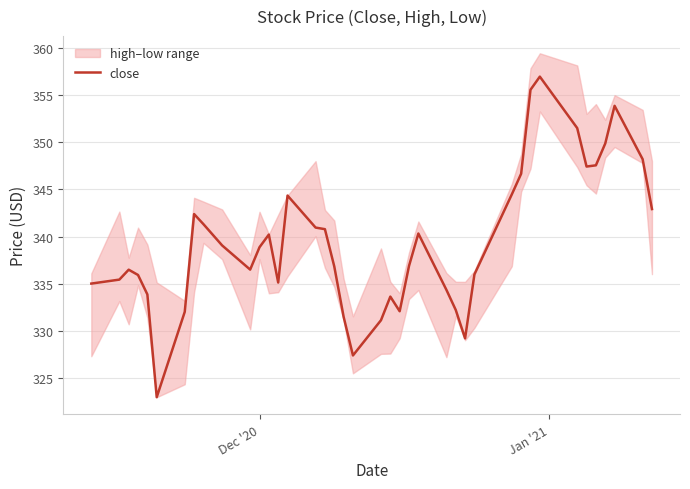

Reading left to right, transcribe all the data shown in this chart.

335.0	335.4	336.5	335.9	333.9	323.0	332.0	342.4	341.3	339.1	336.5	338.9	340.2	335.1	344.4	341.0	340.8	336.9	331.5	327.4	331.1	333.6	332.1	336.9	340.3	334.4	332.2	329.2	336.0	344.5	346.7	355.6	356.9	351.5	347.4	347.6	349.9	353.9	348.2	342.9